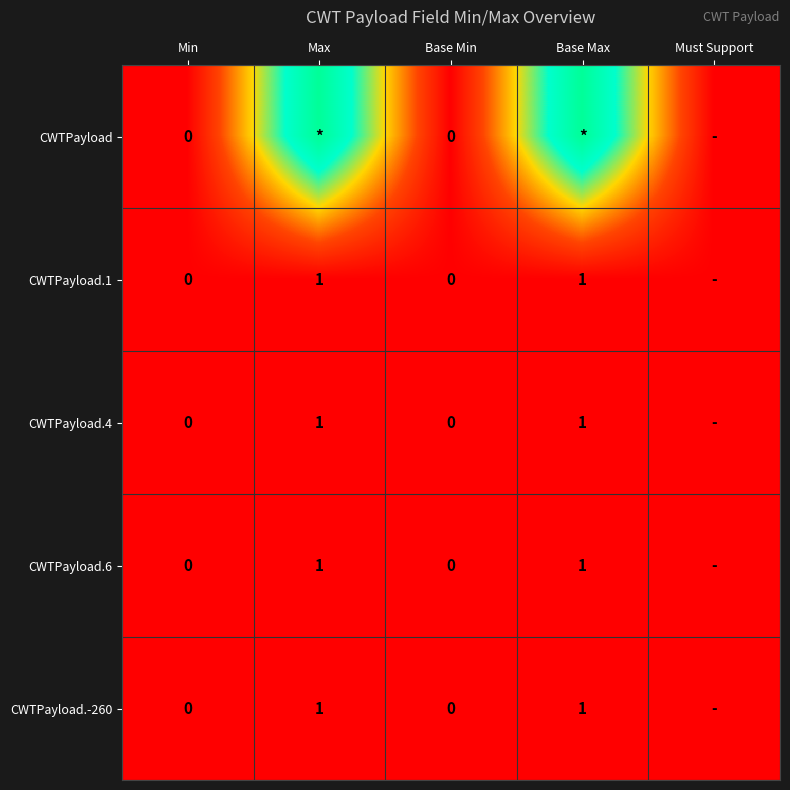

Is it true that CWTPayload.6 equals 1 at Base Max?

True